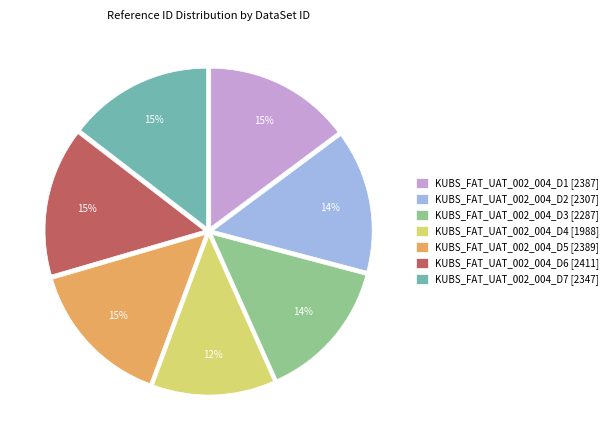

Is it true that KUBS_FAT_UAT_002_004_D5 is 1% of the pie?

False